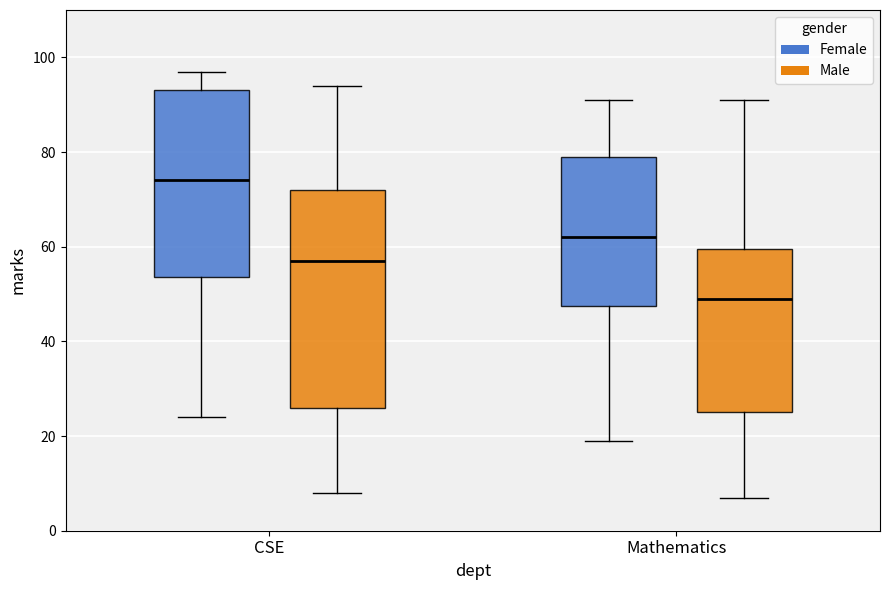

Reading left to right, transcribe this box plot: for each box, give where its median line is, the range the box spans, and where its two whiskers end, as read against the y-axis. The values are not printed on the chart, so give them approximately, as read against the axis.

CSE (Female): median 74, box 54 to 94, whiskers 24 to 98
CSE (Male): median 58, box 26 to 72, whiskers 8 to 94
Mathematics (Female): median 62, box 48 to 80, whiskers 20 to 92
Mathematics (Male): median 50, box 26 to 60, whiskers 8 to 92